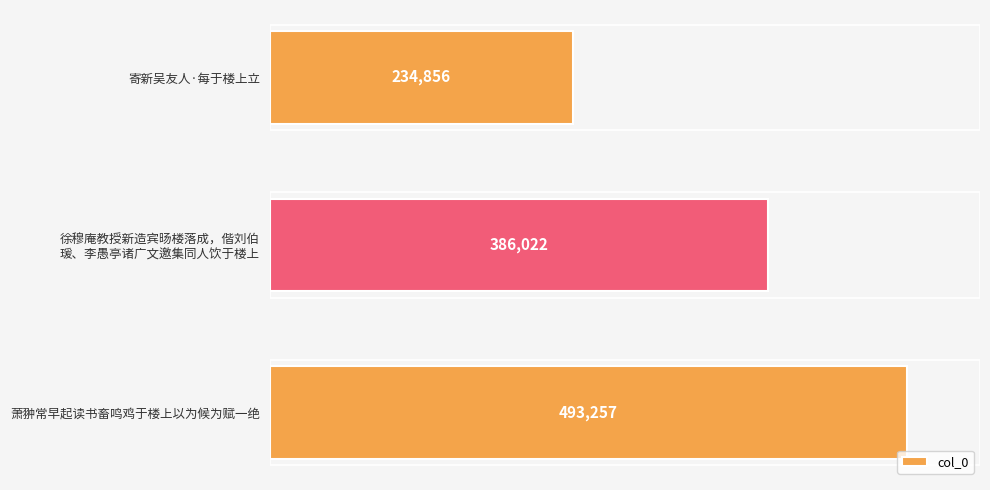

How many bars are there in total?

3